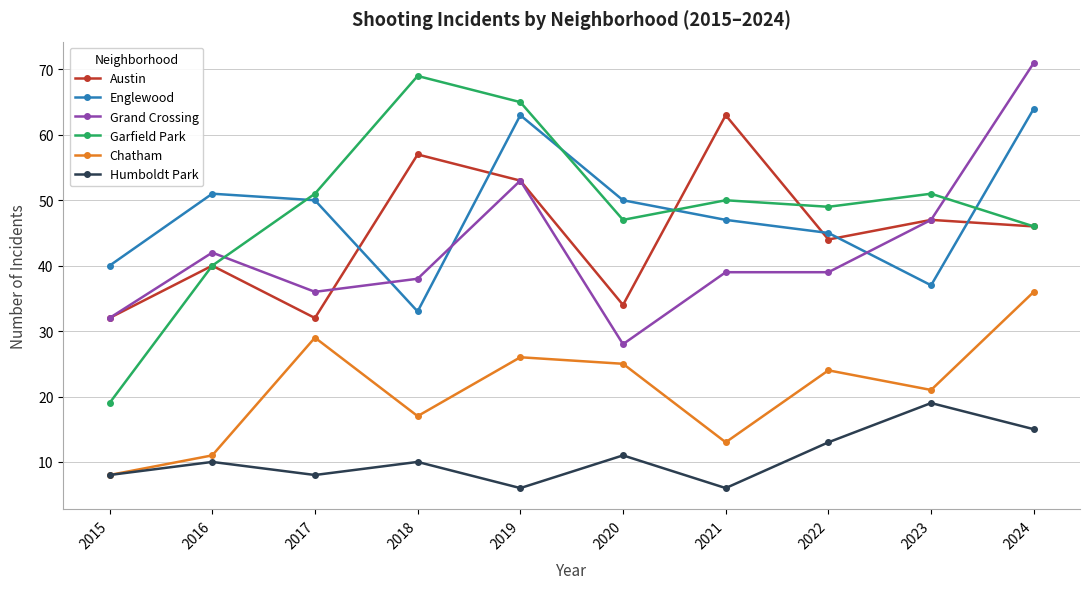

Is the value of Chatham at 2017 greater than the value of Austin at 2018?

No